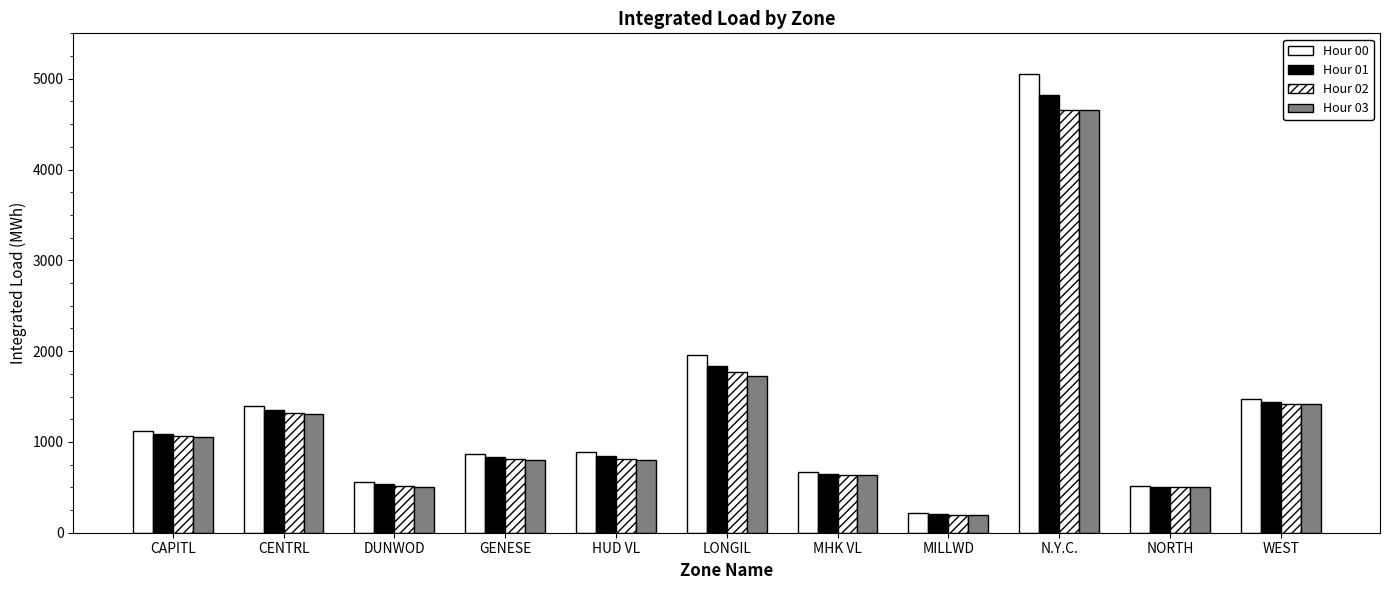

Is the value of Hour 03 at CAPITL greater than the value of Hour 01 at N.Y.C.?

No